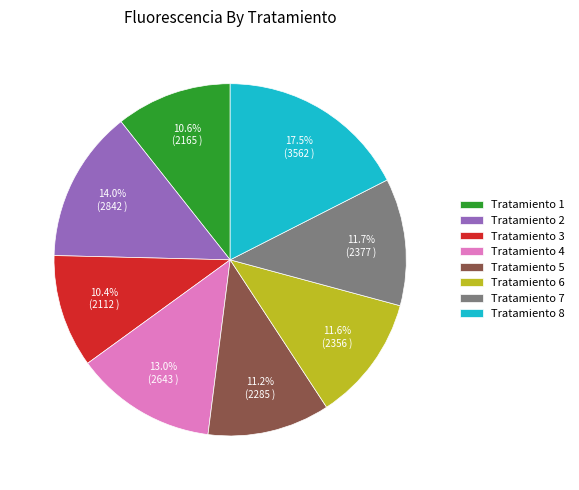

Approximately how many times larger is the value at Tratamiento 6 compared to Tratamiento 7?

1.0